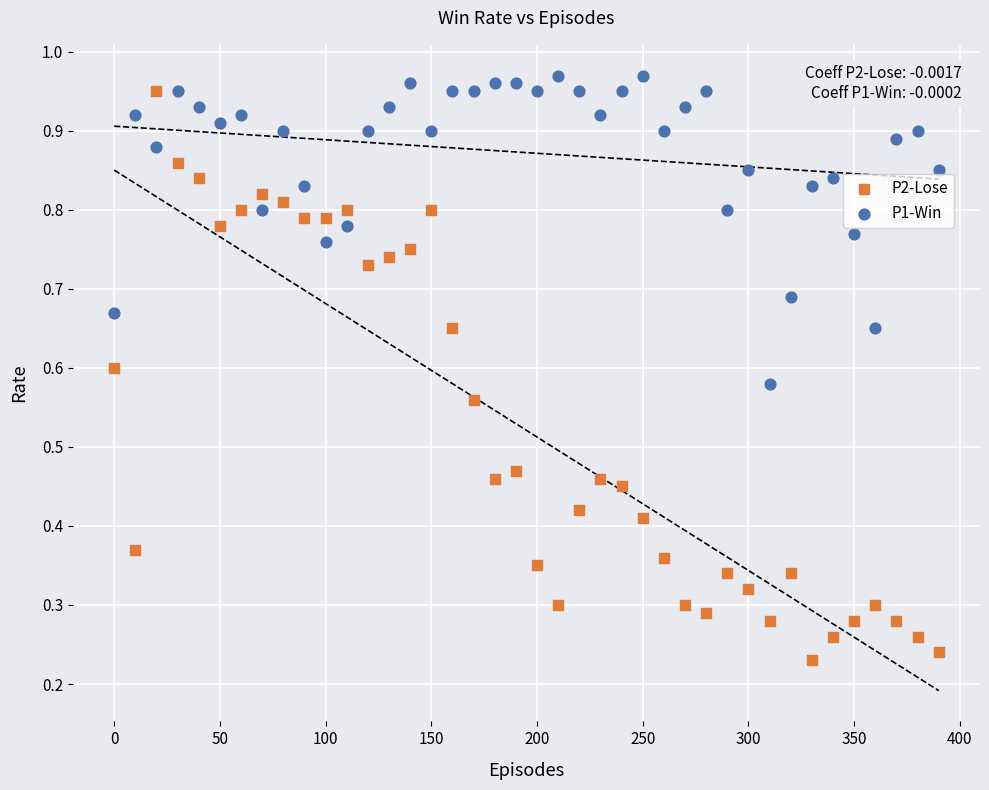

Which series reaches the minimum Y coordinate?

P2-Lose